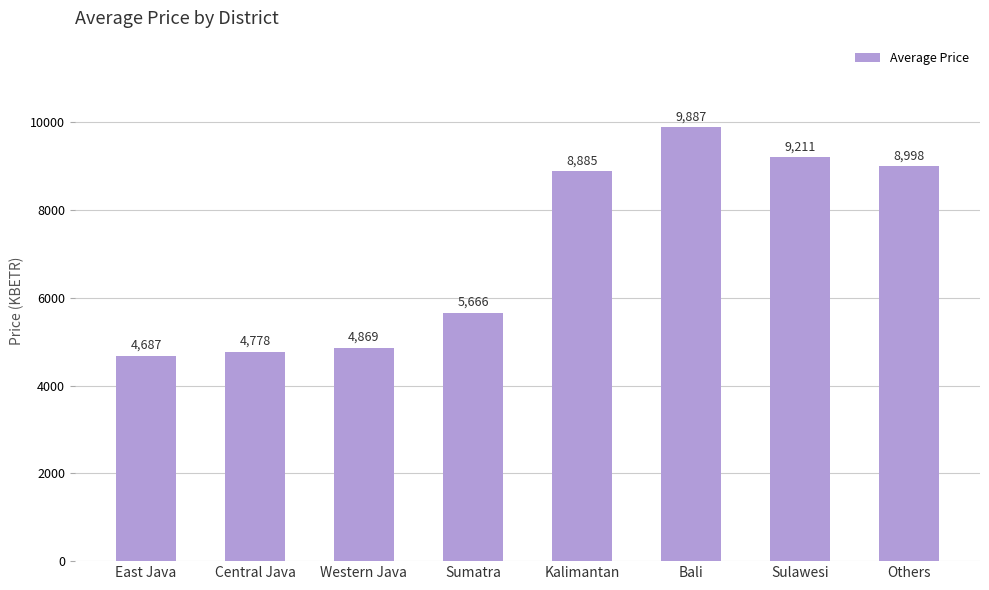

Where is the data nearest to the value 7286?

Kalimantan